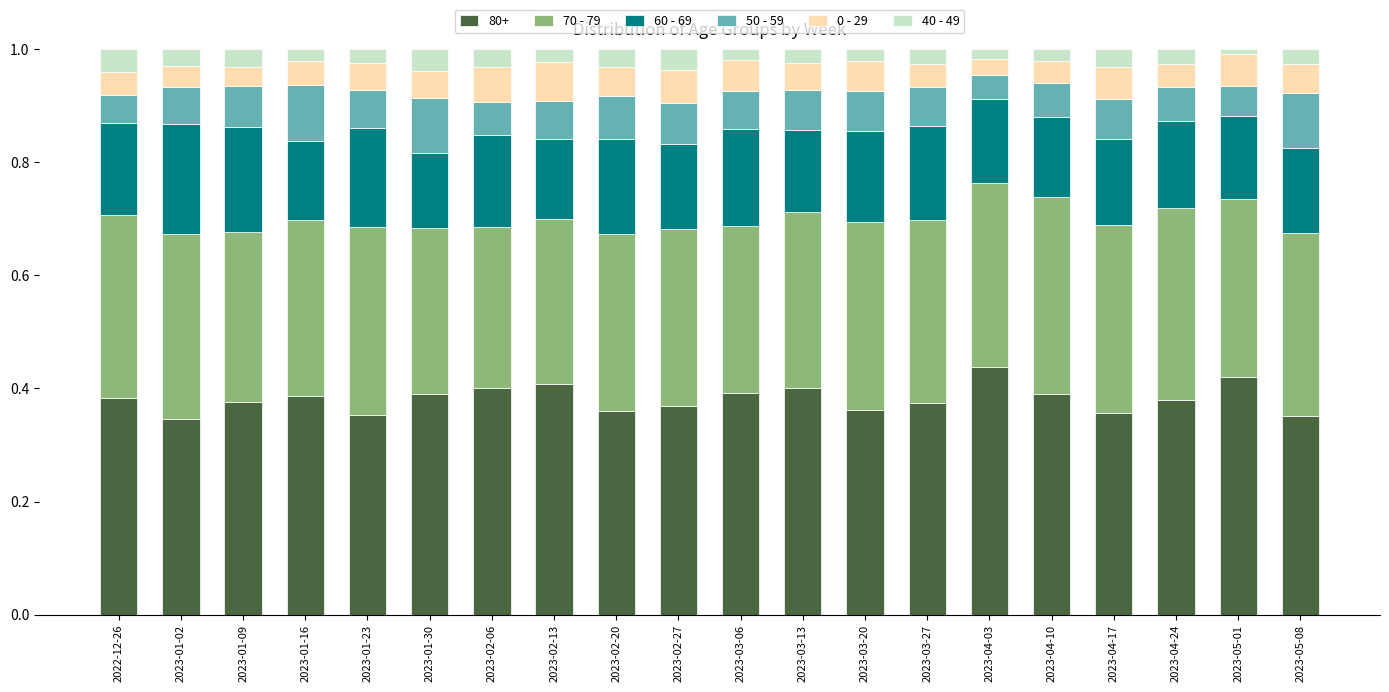

The 80+ series shows 0.4 at 2023-02-27. True or false?

True